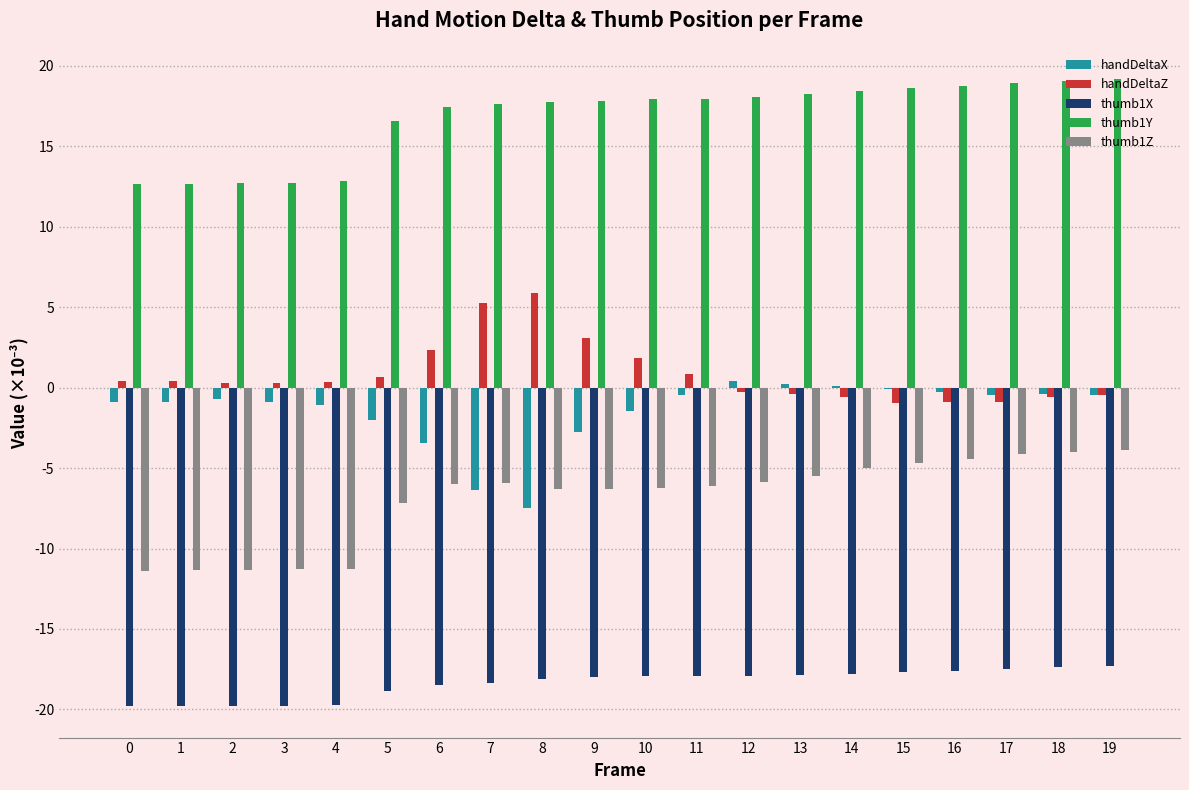

Read the thumb1X value at 14.

-17.8